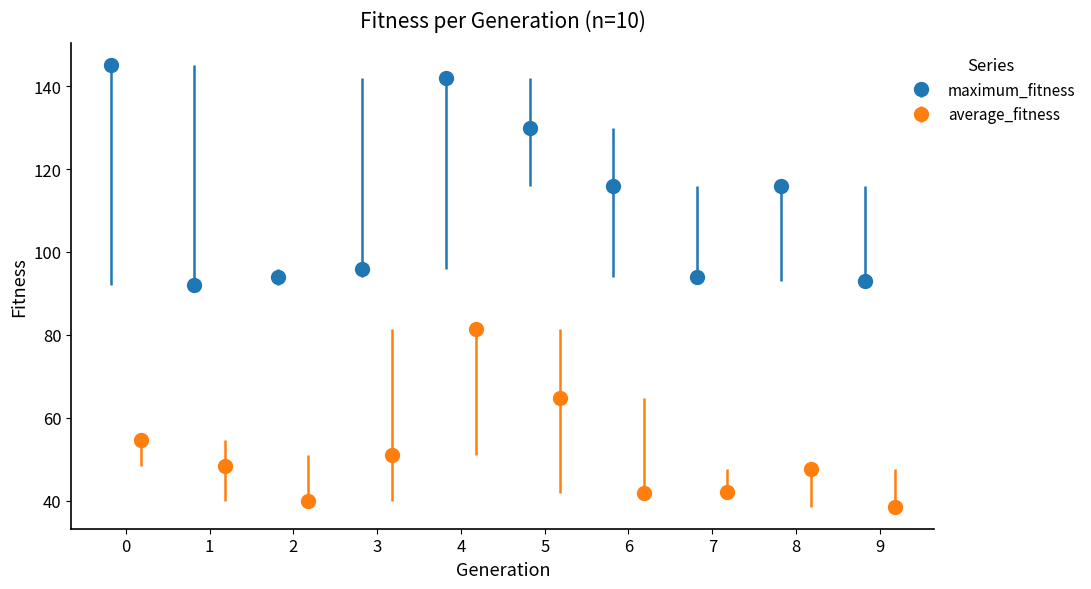

What is the minimum value for maximum_fitness?

92